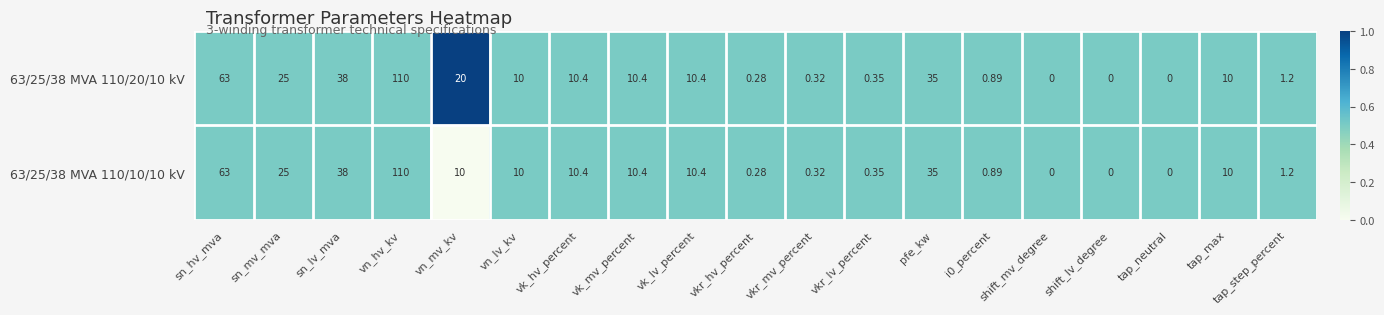

Where does the 63/25/38 MVA 110/10/10 kV series first go above 10?

sn_hv_mva